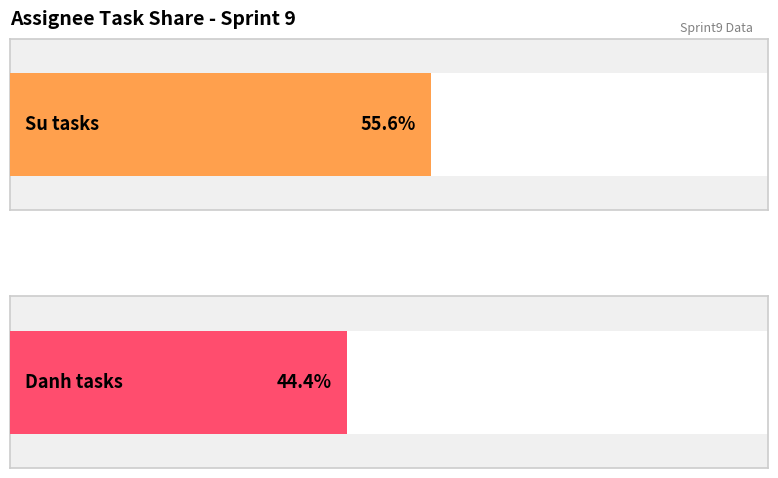

Is it true that the value at Su is 1?

False